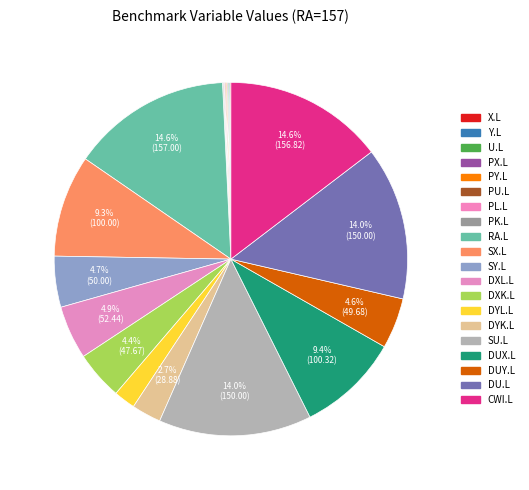

How much of the chart is everything except RA.L?

85.4%